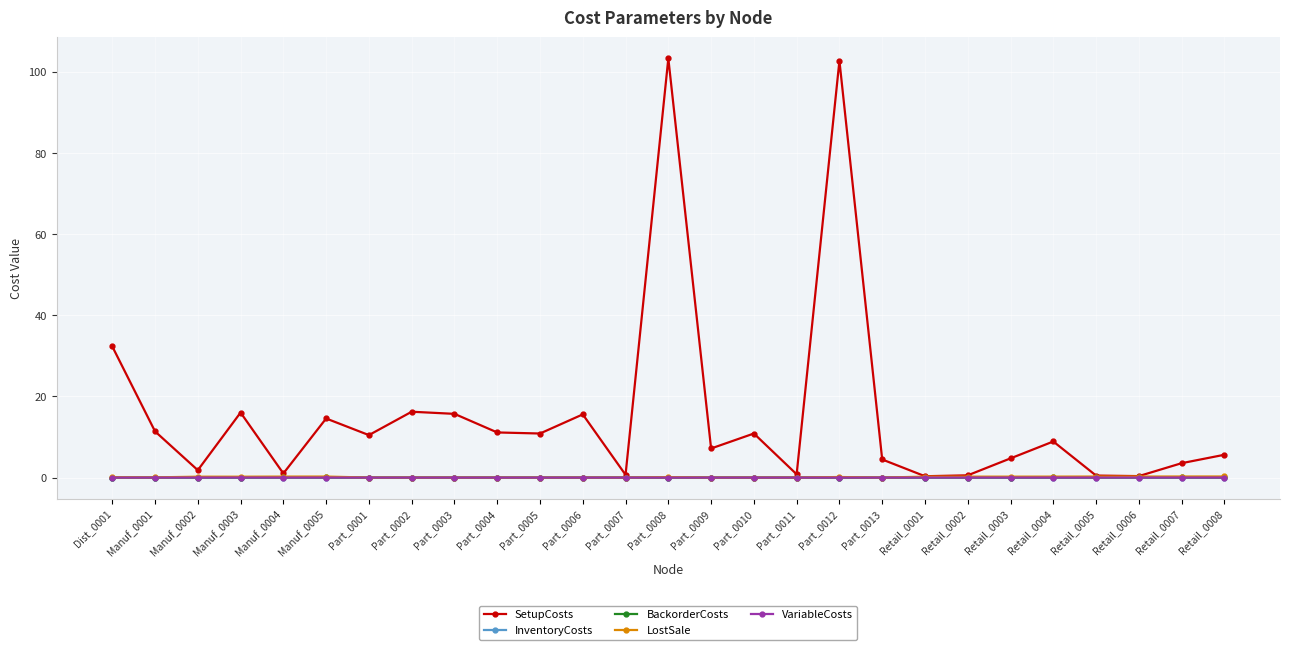

What is the maximum value shown in the chart?

103.4